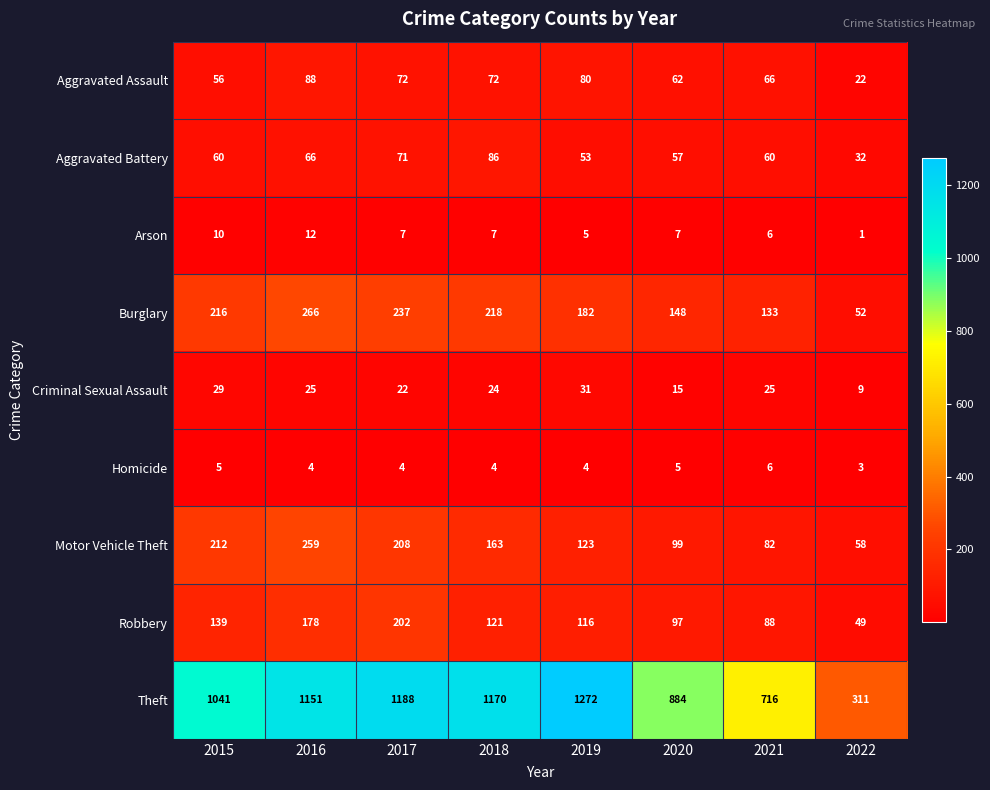

What is the difference between the maximum and second lowest values in the Burglary series?

133